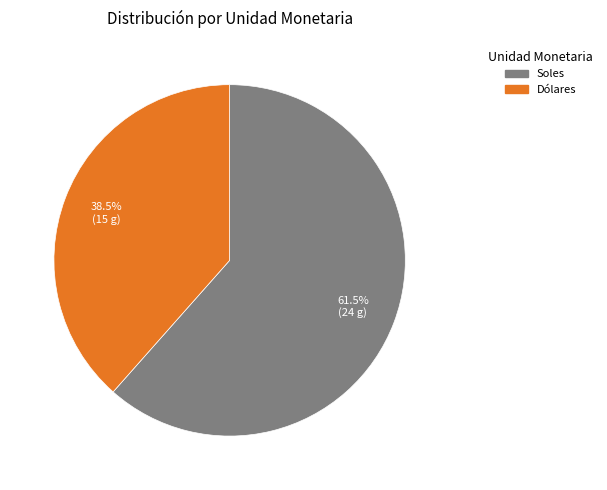

Which category has the smallest portion of the pie?

Dólares